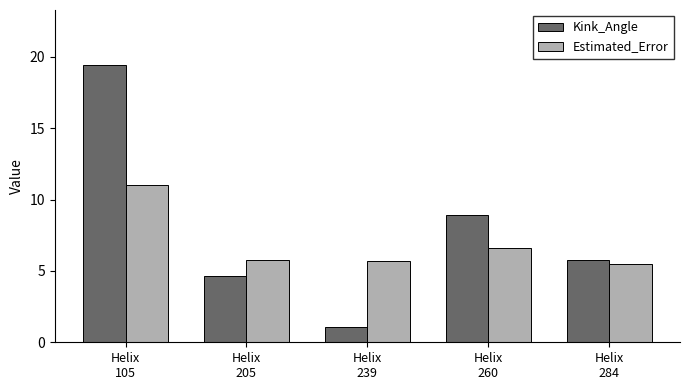

At which label does Kink_Angle first exceed 5?

Helix
105